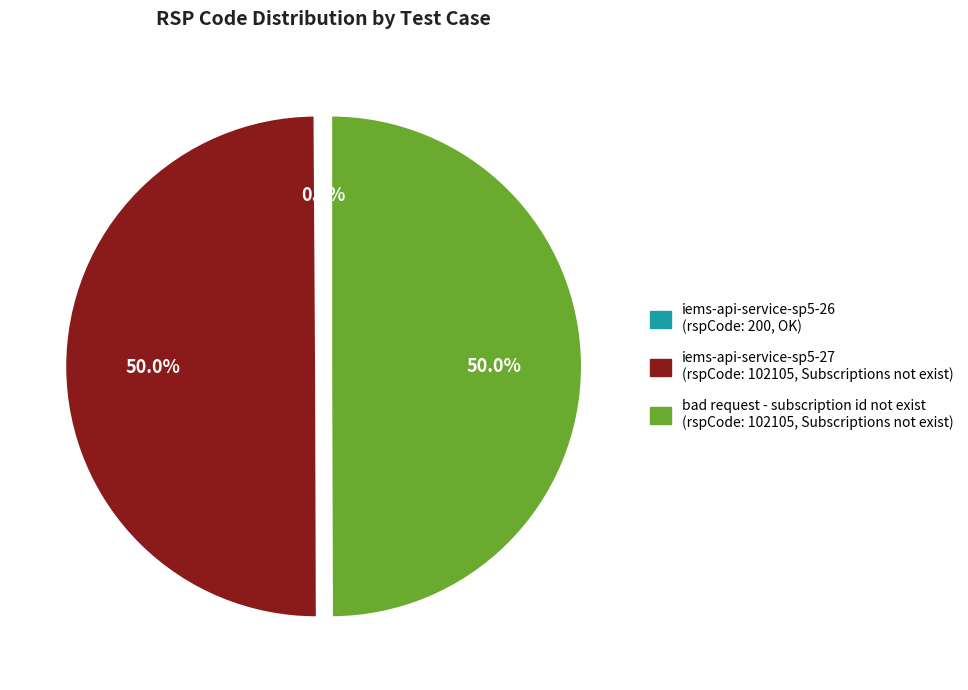

How much of the chart is everything except bad request - subscription id not exist?

50.0%